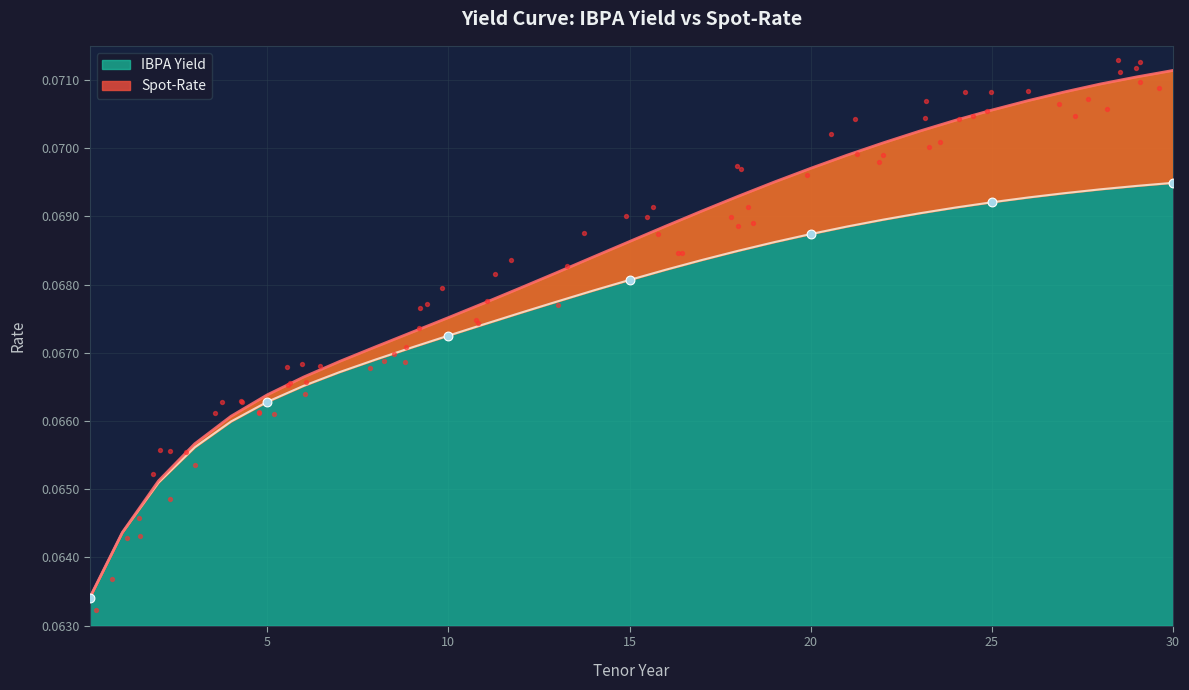

At which category is the sum across all series the highest?

30